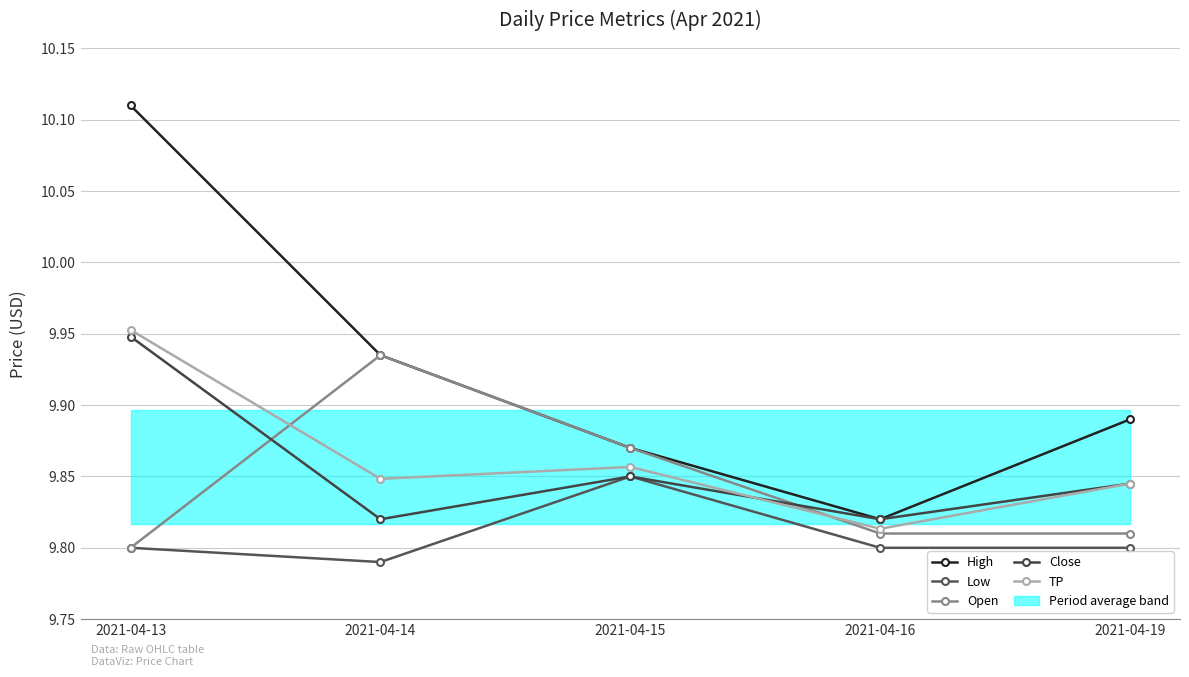

What is the difference between the highest and lowest values at 2021-04-14?

0.1